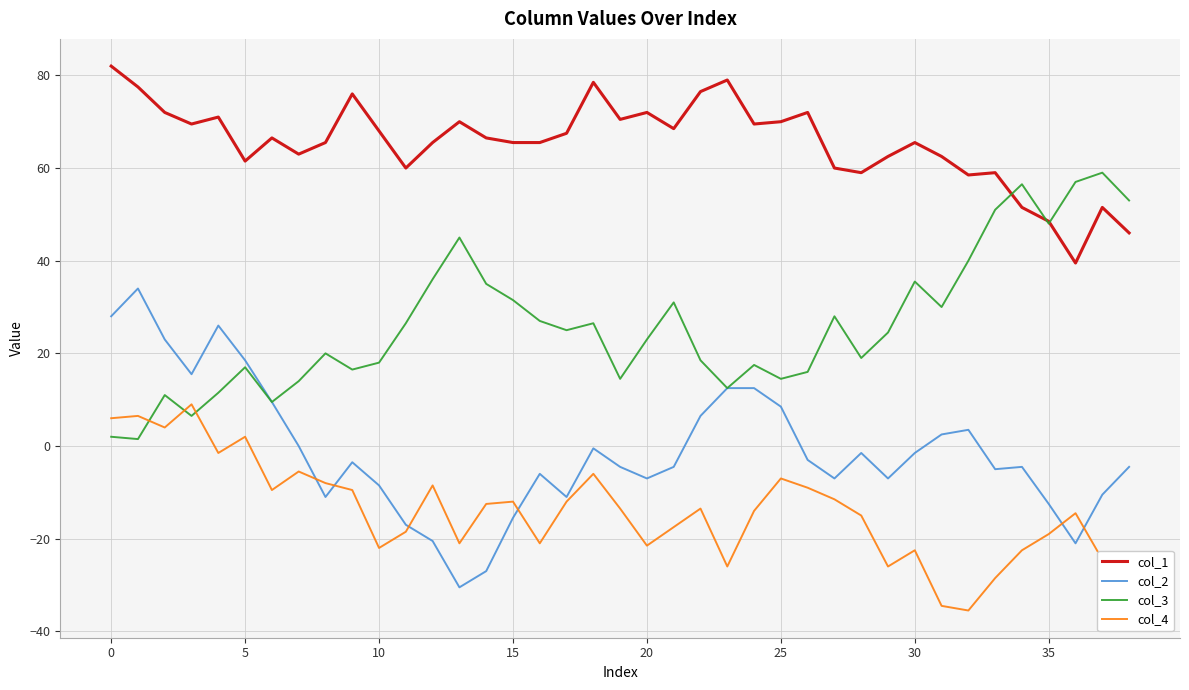

True or false: col_4 and col_3 cross at least once.

True